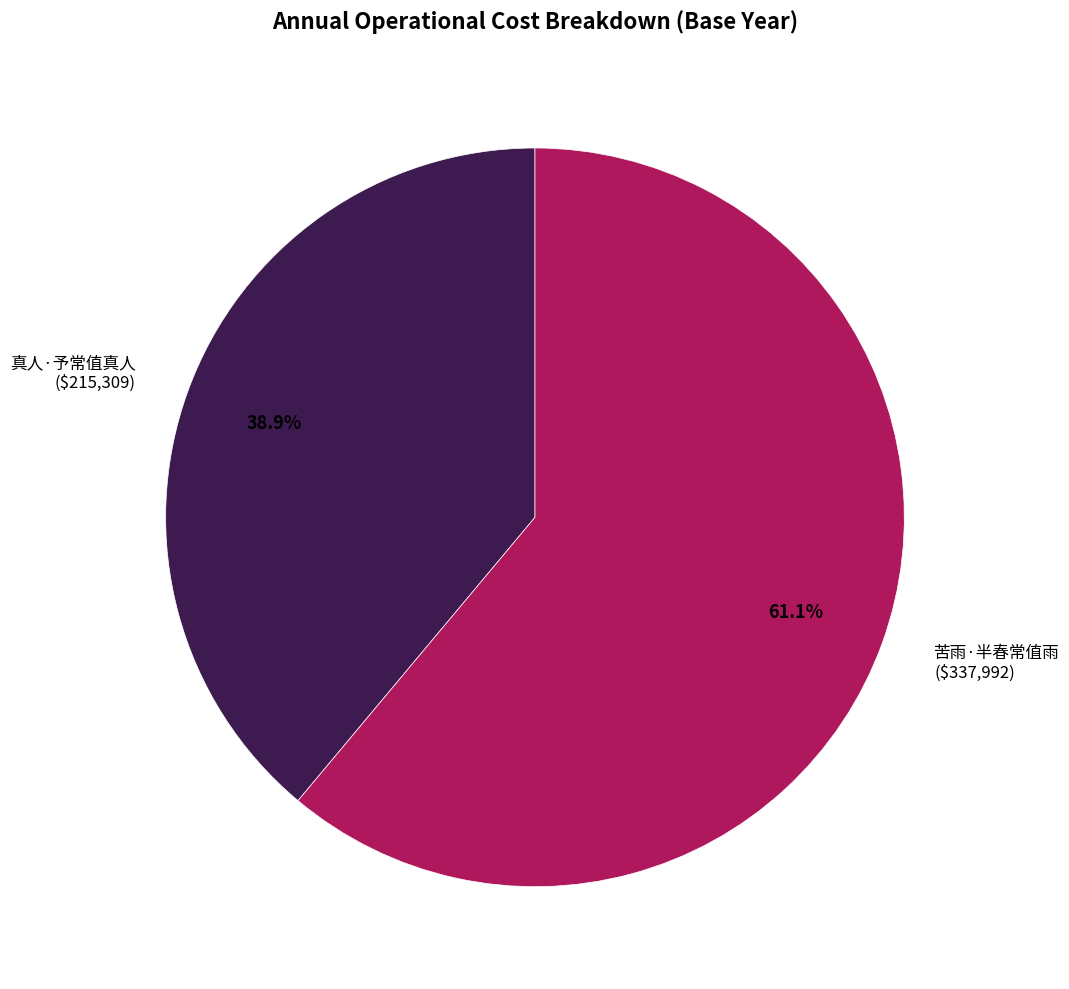

What is the largest slice in the pie chart?

苦雨·半春常值雨